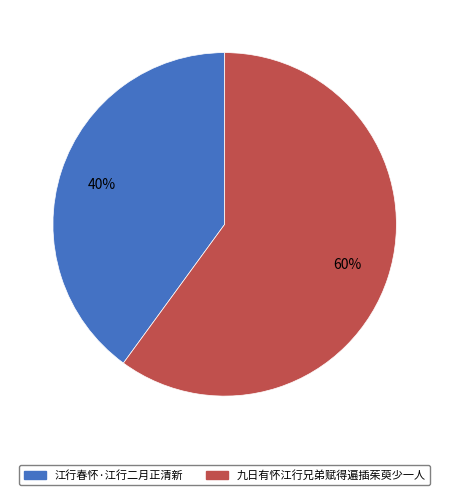

The 江行春怀·江行二月正清新 slice represents 40% of the pie. True or false?

True